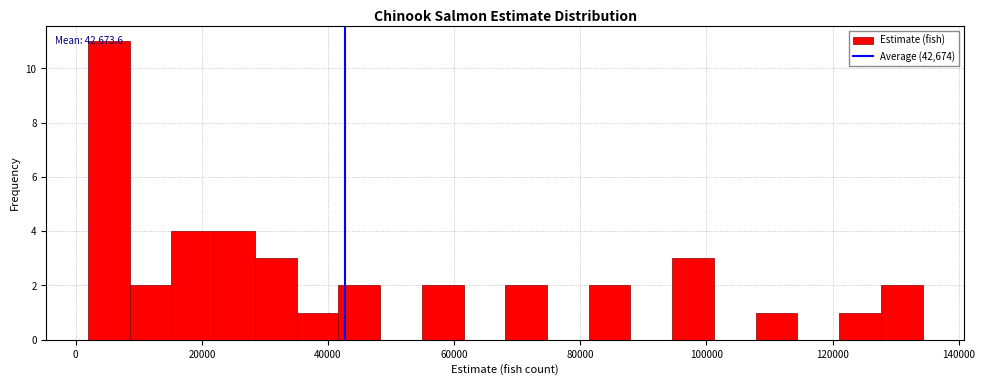

Read against the x-axis, roughly where is the centre of the tallest bar?

6000